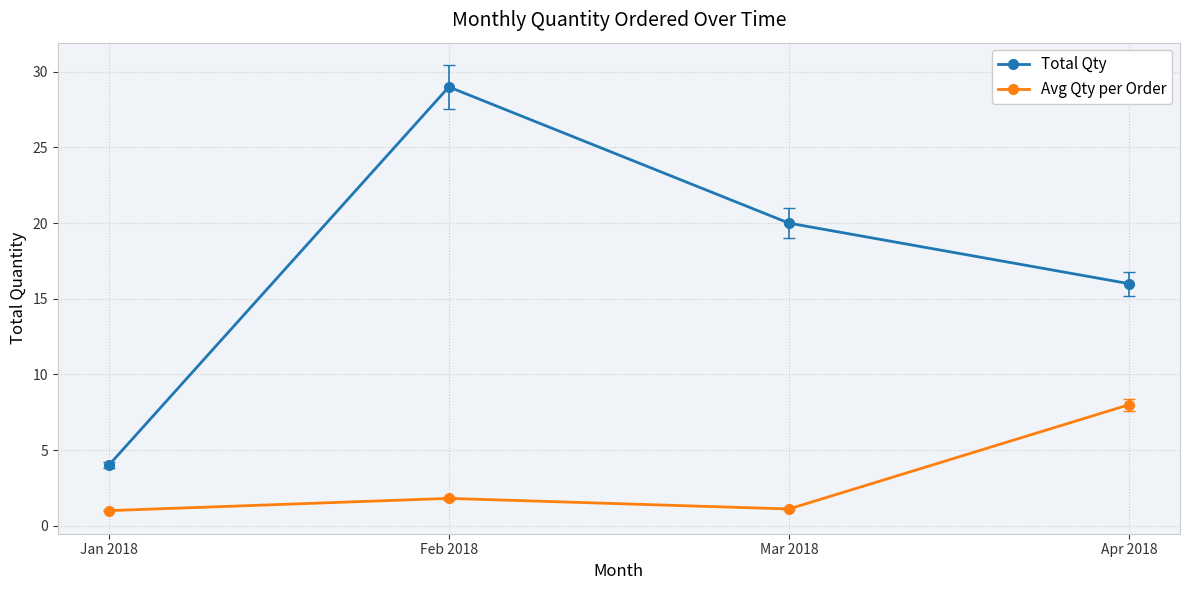

Is this an area chart (filled region under the line)?

No